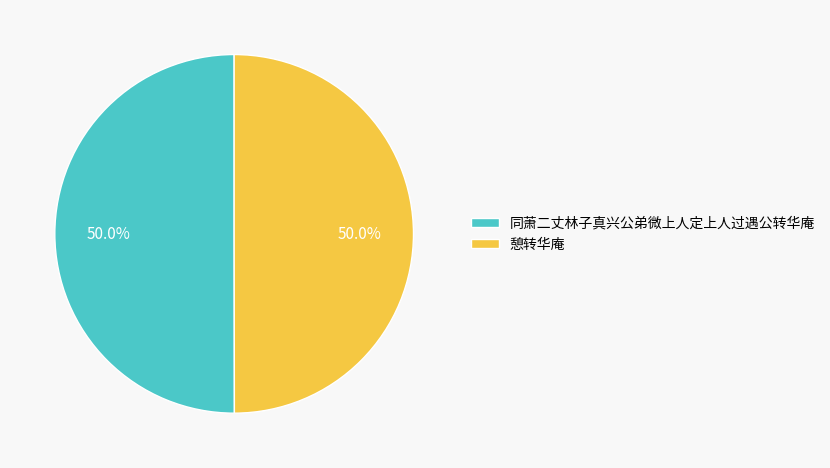

Approximately how many times larger is the value at 同萧二丈林子真兴公弟微上人定上人过遇公转华庵 compared to 憩转华庵?

1.0